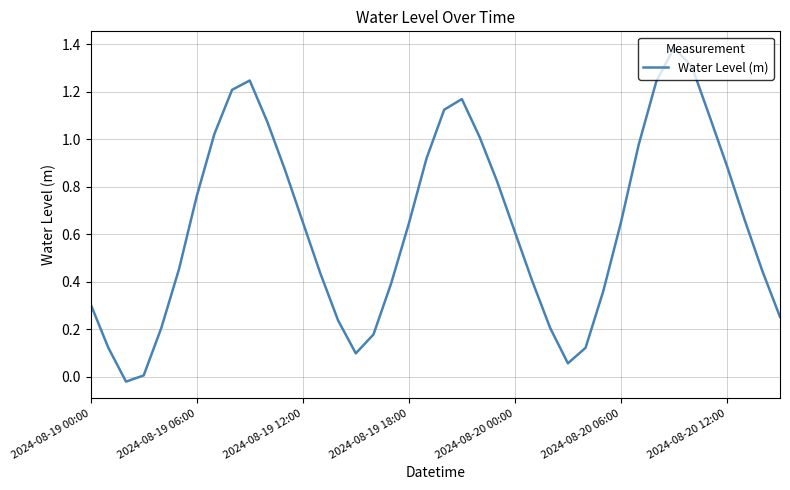

What is the difference between the maximum and minimum values?

1.4